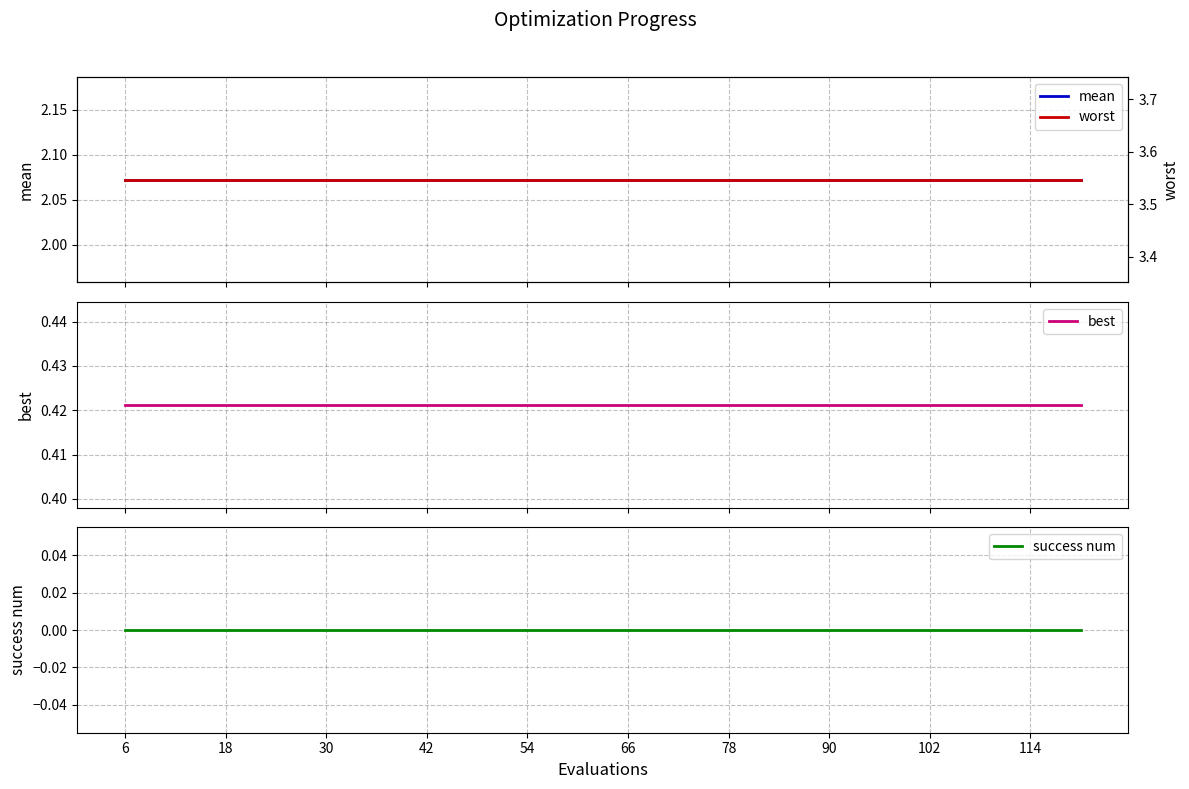

True or false: worst and best cross at least once.

False